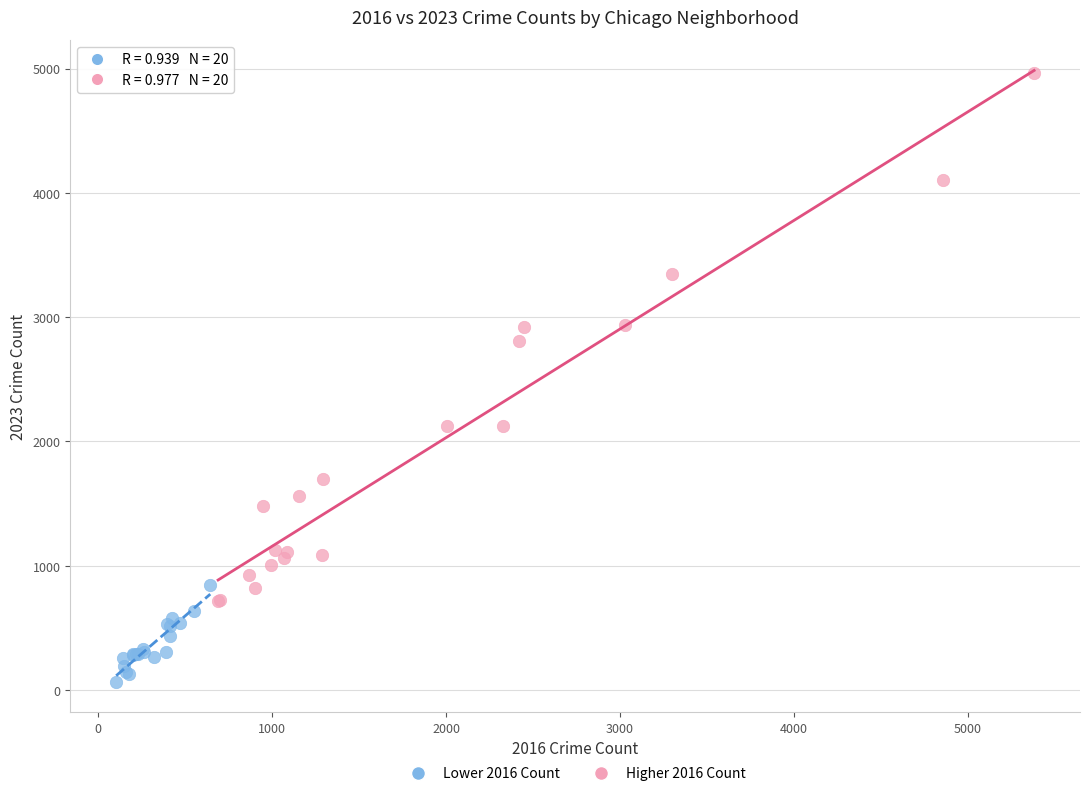

Which series contains the highest Y value?

Higher 2016 Count